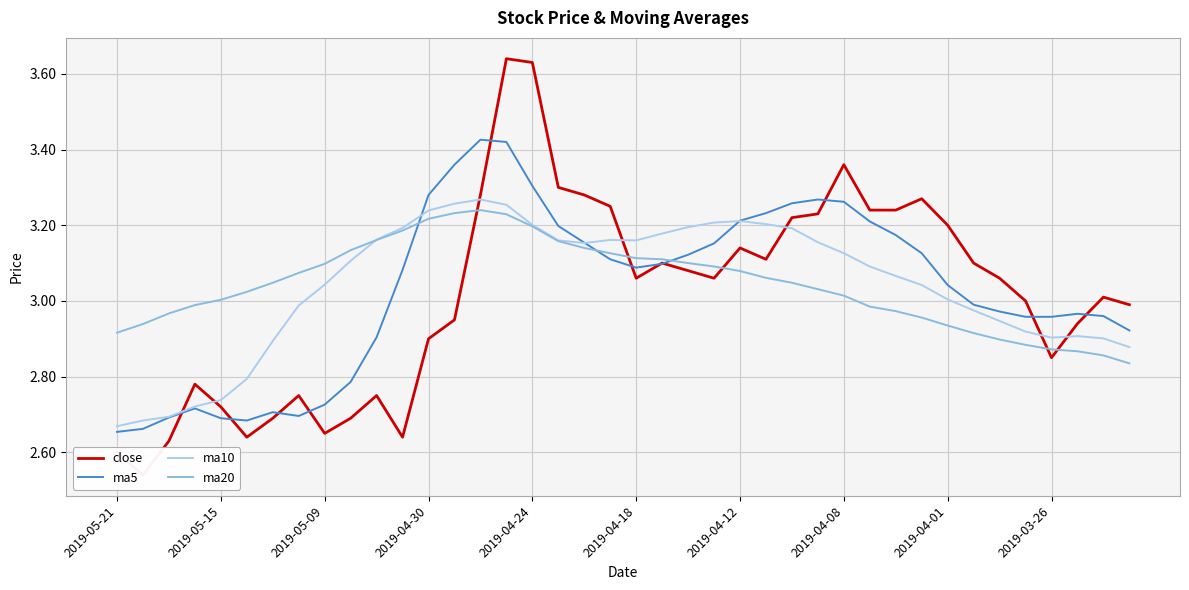

Where is the first local minimum for ma10?

18